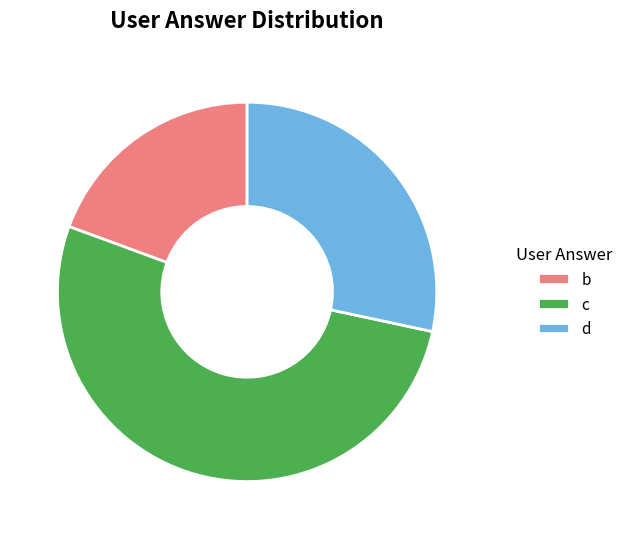

What is the largest slice in the pie chart?

c